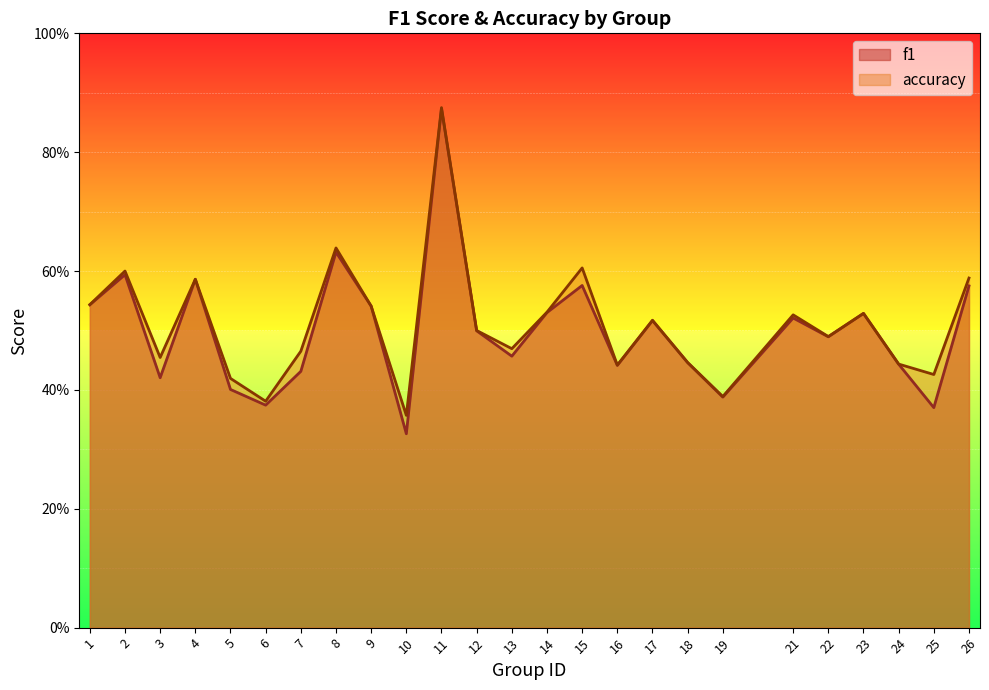

True or false: accuracy has more than 0 points higher than both neighbors.

True